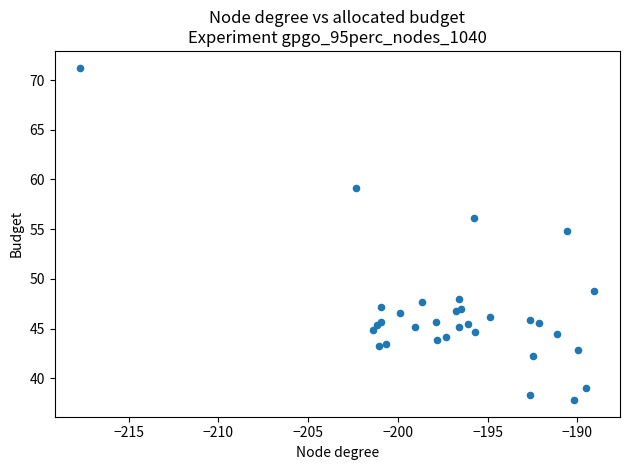

What Y value in the scatter plot is closest to 54?

54.8